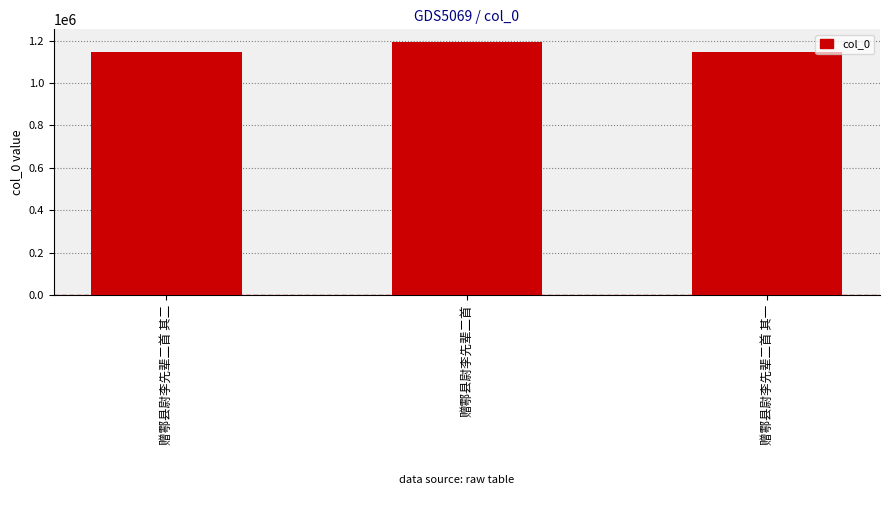

At which label is the value closest to 1170800?

赠鄠县尉李先辈二首 其二